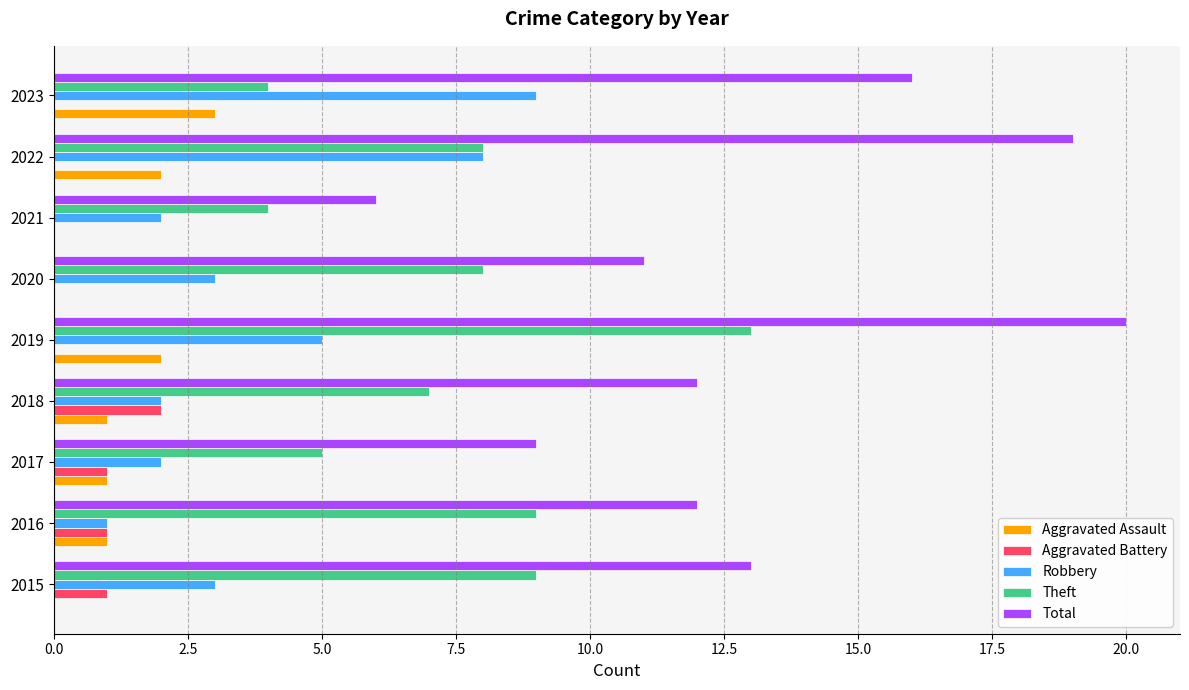

What is the sum of all Aggravated Assault values?

10